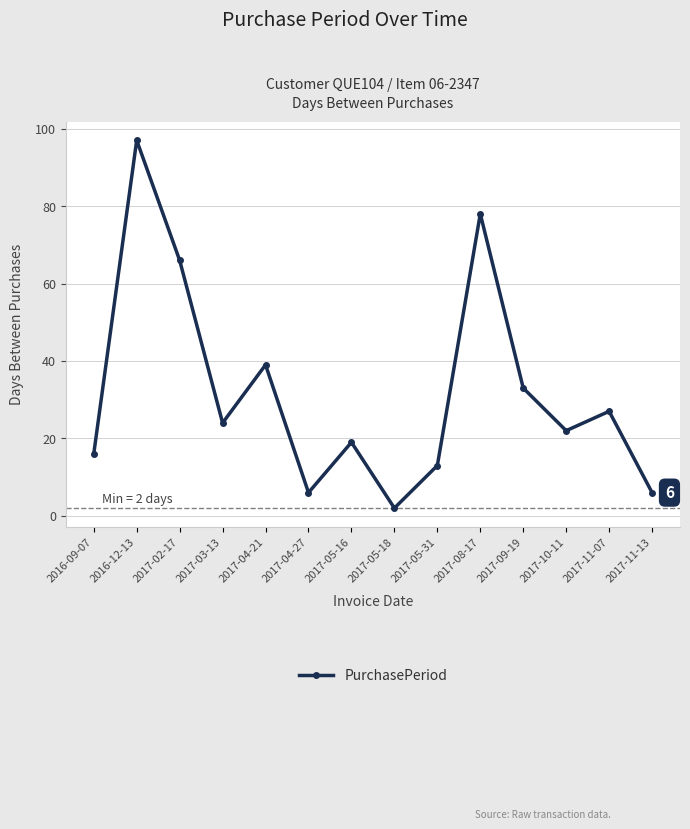

What is the change in value from 2016-09-07 to 2017-11-07?

+11